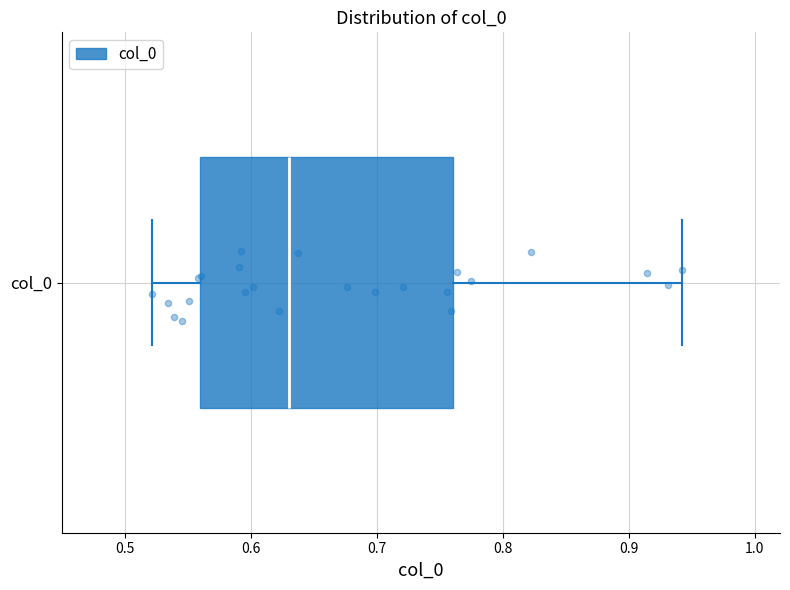

Read this box plot against the x-axis: the position of the median line, the range covered by the box, and the ends of both whiskers. The values are not printed on the chart, so give them approximately, as read against the axis.

median 0.63, box 0.56 to 0.76, whiskers 0.52 to 0.94